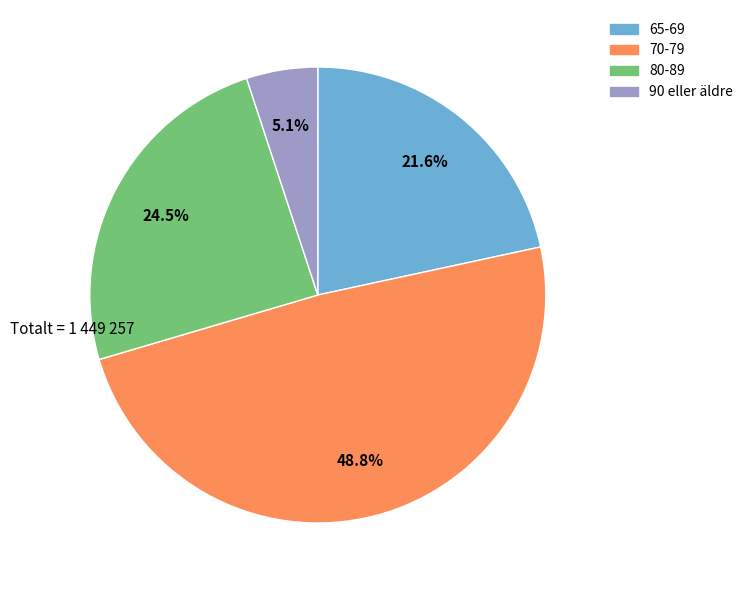

Is 90 eller äldre the majority of the pie?

No